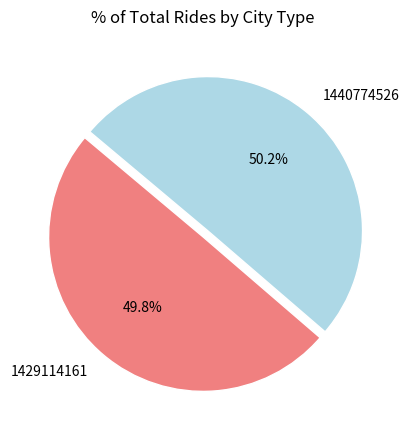

What is the ratio of the value at 1440774526 to the value at 1429114161?

1.0